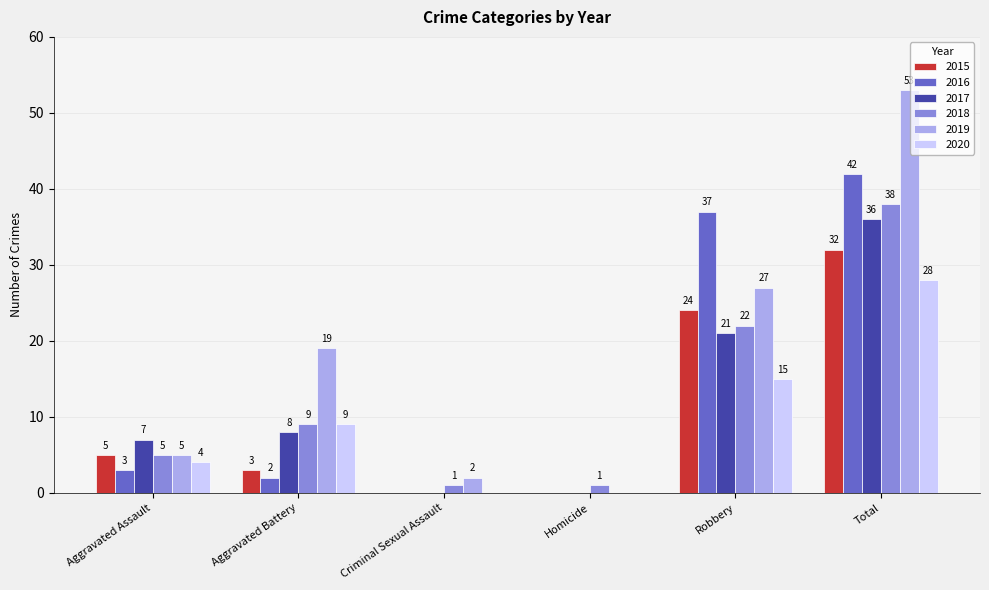

How many groups of bars are there?

6